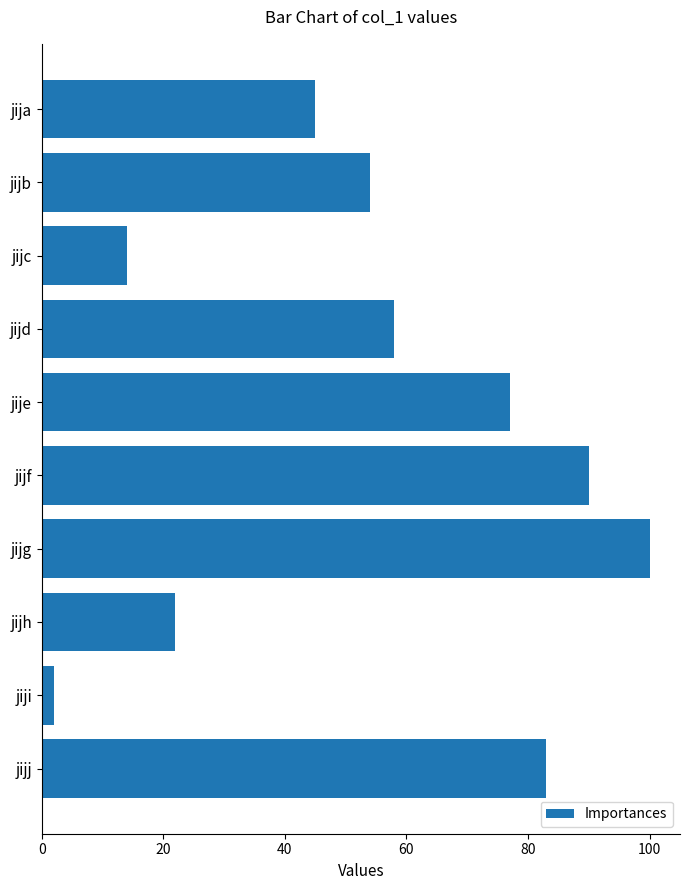

List the labels in order of value, largest first.

jijg, jijf, jijj, jije, jijd, jijb, jija, jijh, jijc, jiji